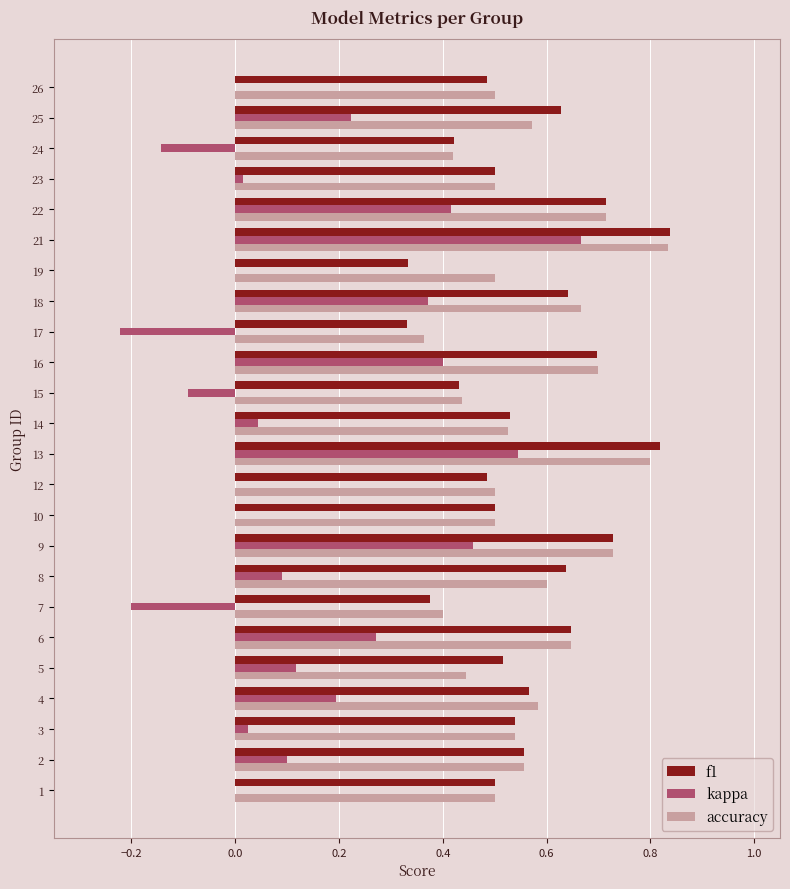

What is the sum of the accuracy values at 14 and 17?

0.9